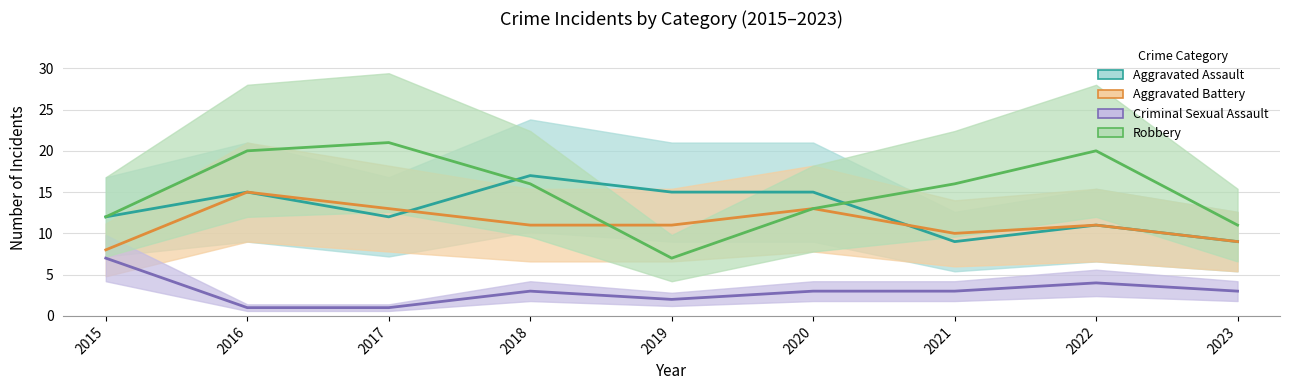

Which series has the largest range (max minus min)?

Robbery